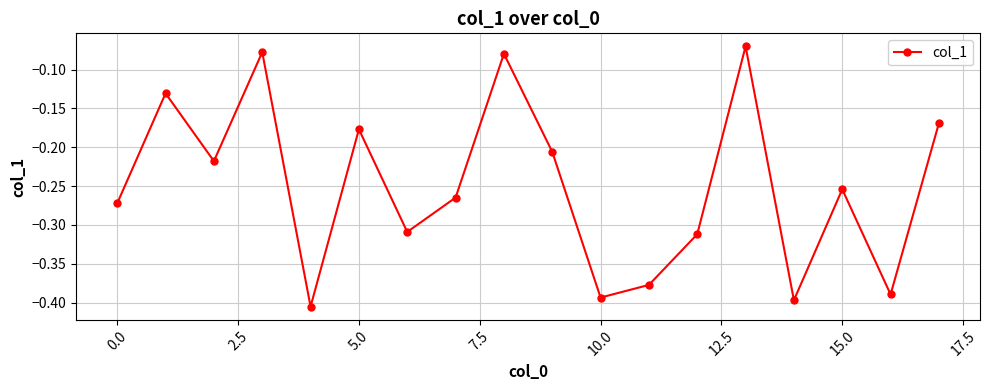

How many interior local valleys (lower than both neighbors) does the data have?

6